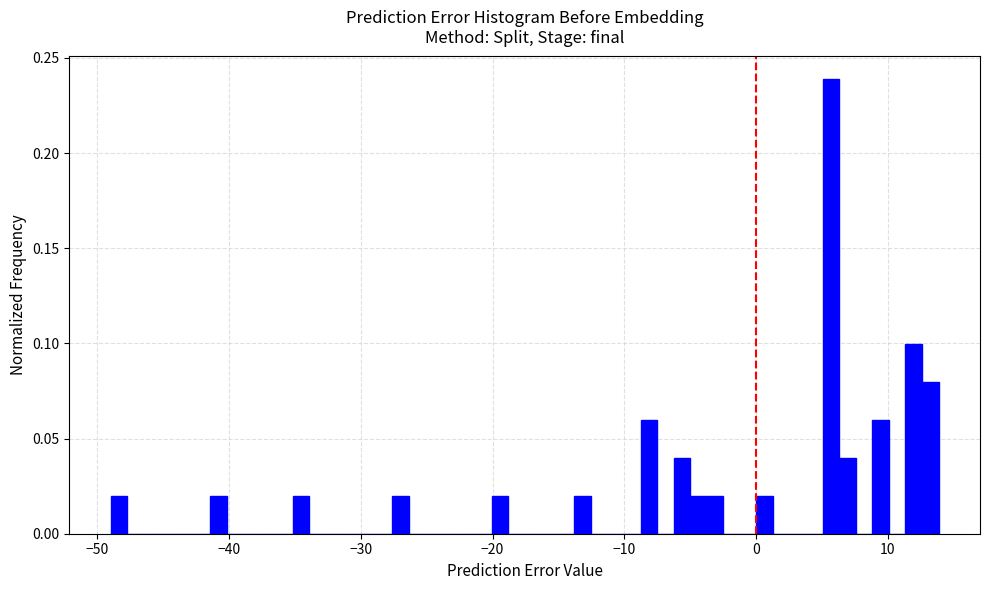

Around what value on the x-axis is the tallest bar? Give the approximate position of its centre, as read against the axis.

6